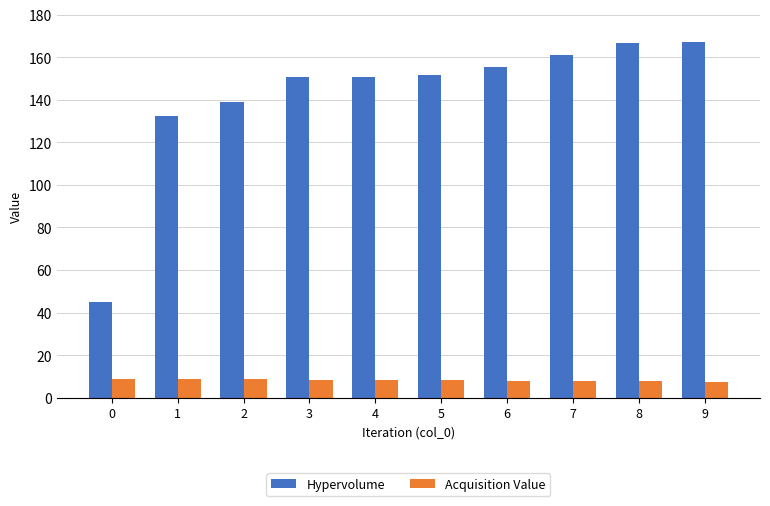

What value does the Hypervolume series have at 1?

132.4